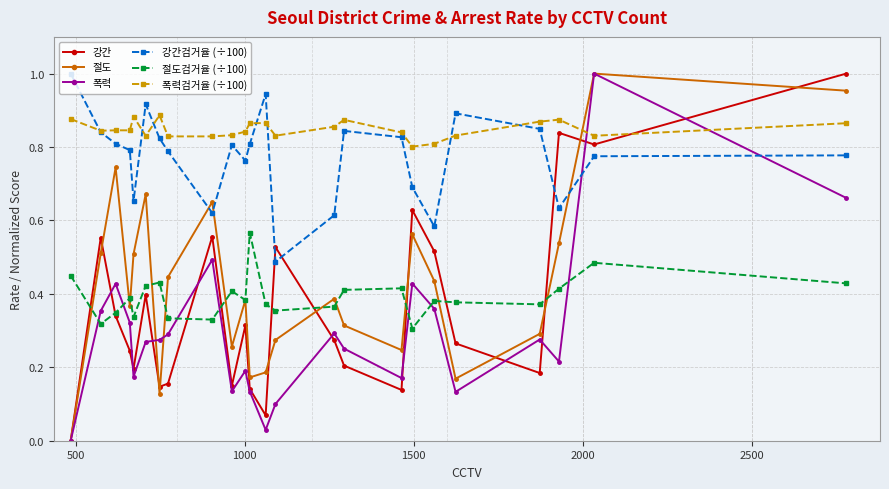

True or false: 강간 has more than 1 points higher than both neighbors.

True